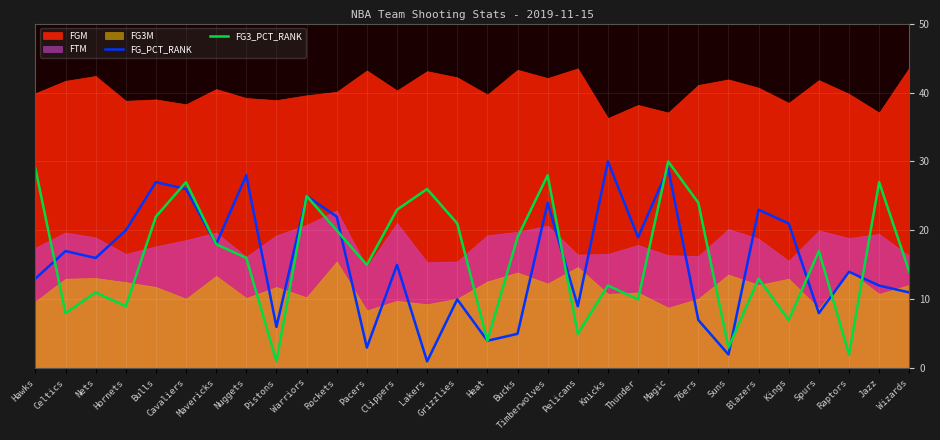

How many values in the FG_PCT_RANK series are below 16?

15